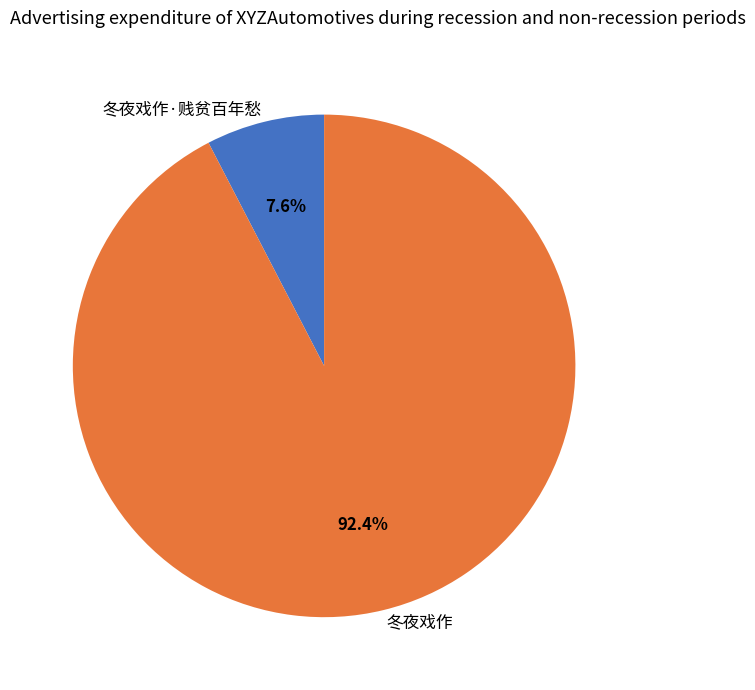

Is it true that 冬夜戏作 is 99% of the pie?

False